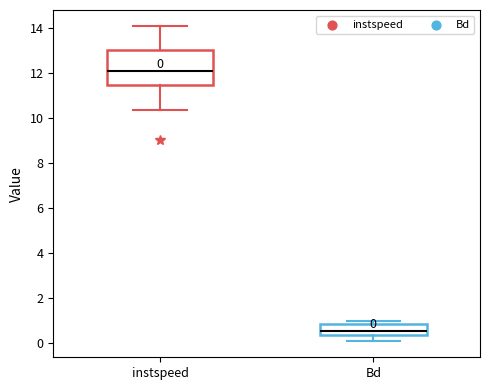

Which box is the tallest, from its lower edge to its upper edge?

instspeed